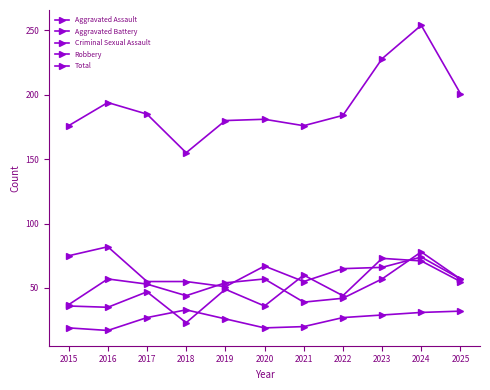

Is the value of Aggravated Assault at 2021 greater than the value of Robbery at 2017?

Yes